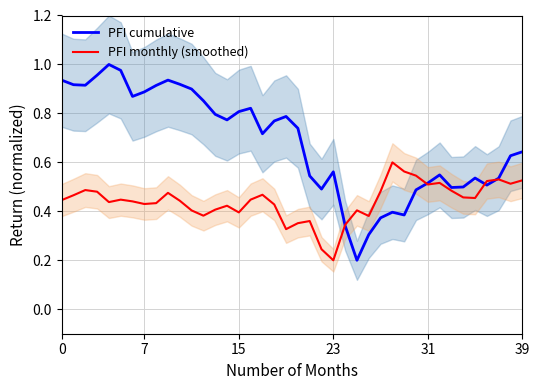

At which label is PFI monthly (smoothed) closest to 0?

23